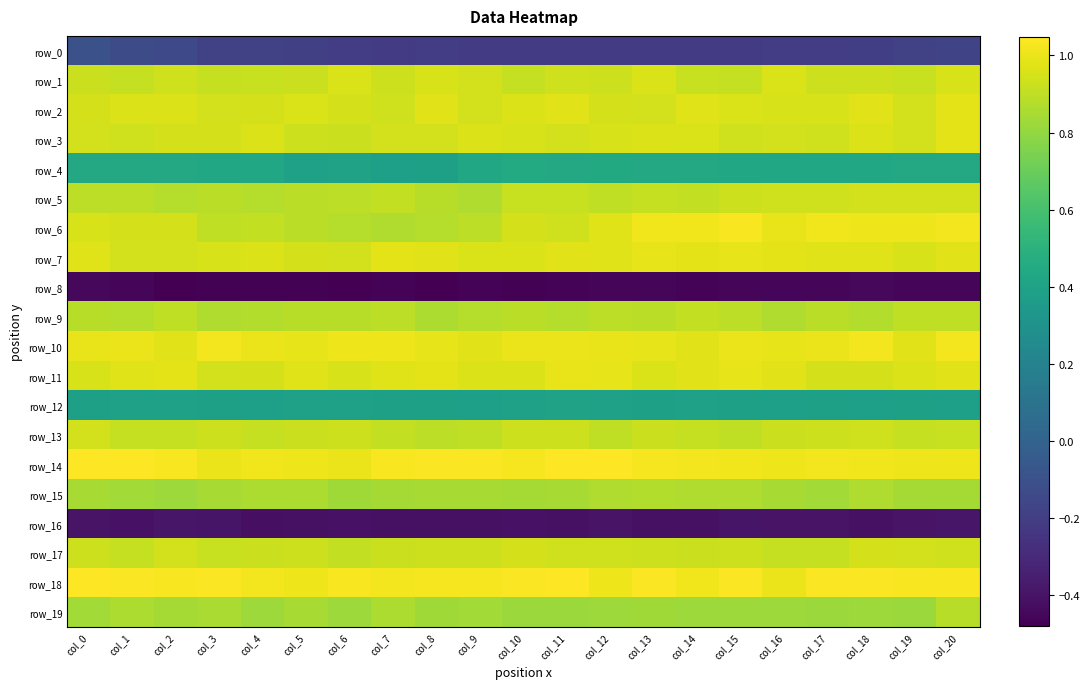

What is the total value across all series at col_12?

13.9